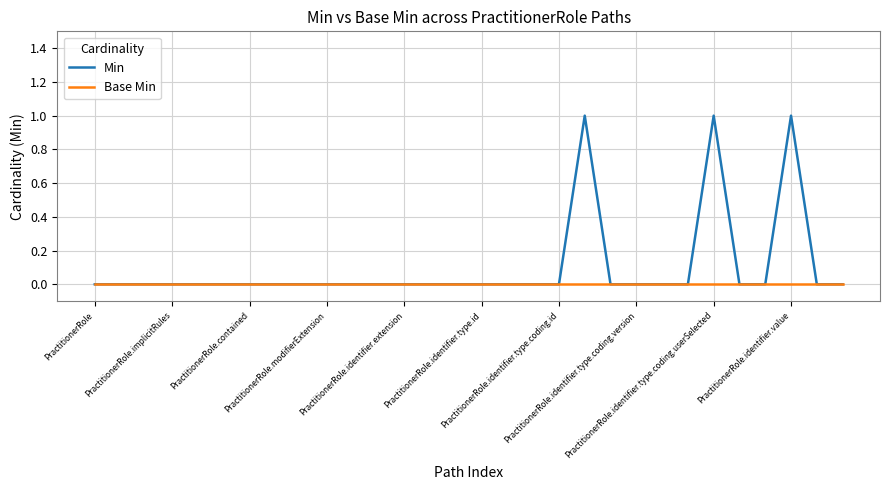

List the series in order of their peak value, highest first.

Min, Base Min